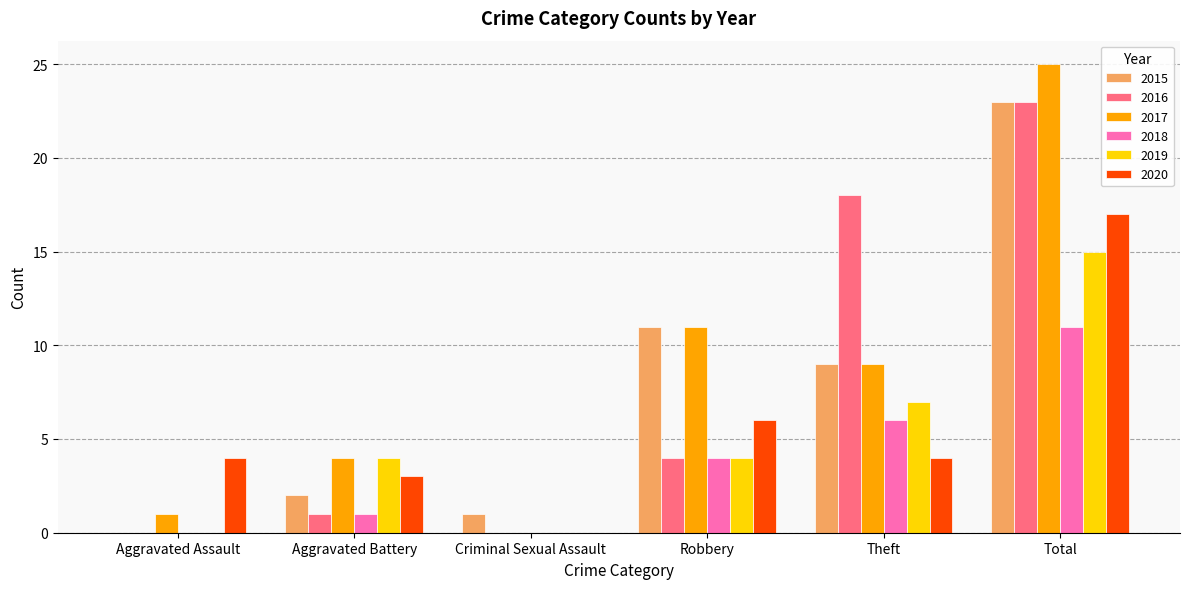

How many groups of bars are there?

6